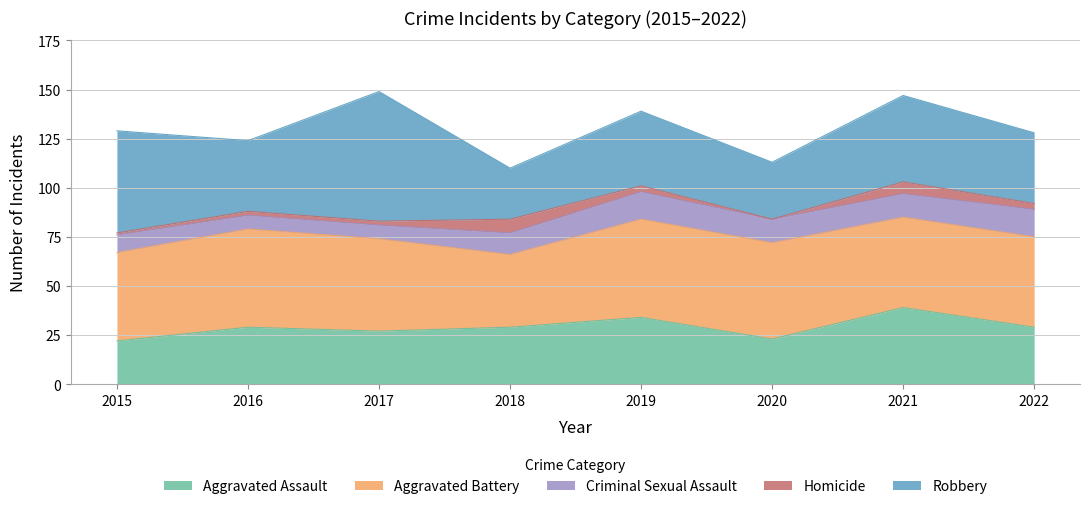

What are all the series names shown in the legend?

Aggravated Assault, Aggravated Battery, Criminal Sexual Assault, Homicide, Robbery